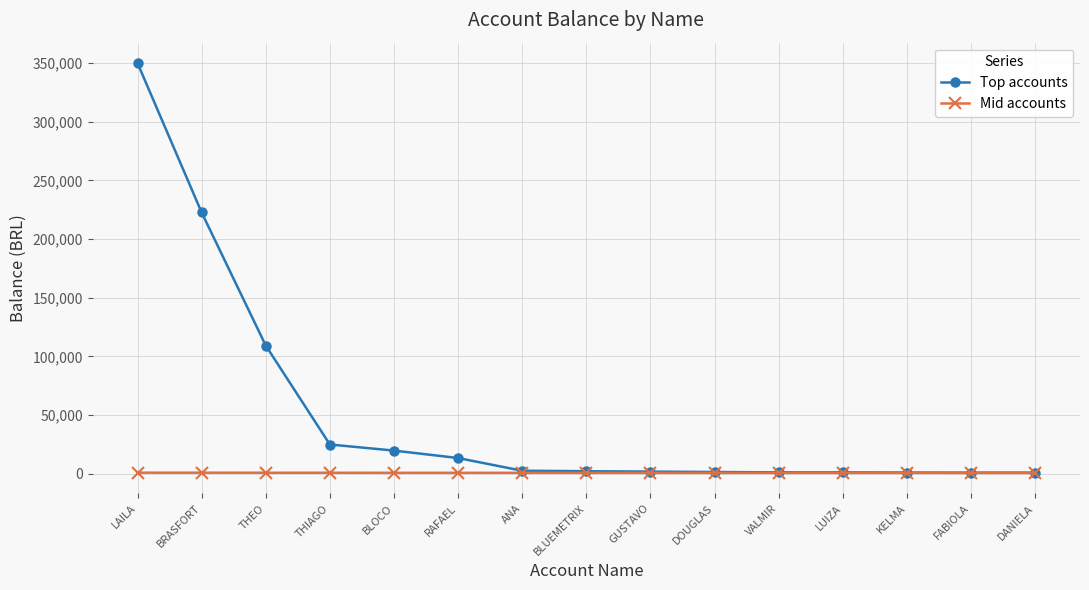

Does the chart display data point markers on the line(s)?

Yes